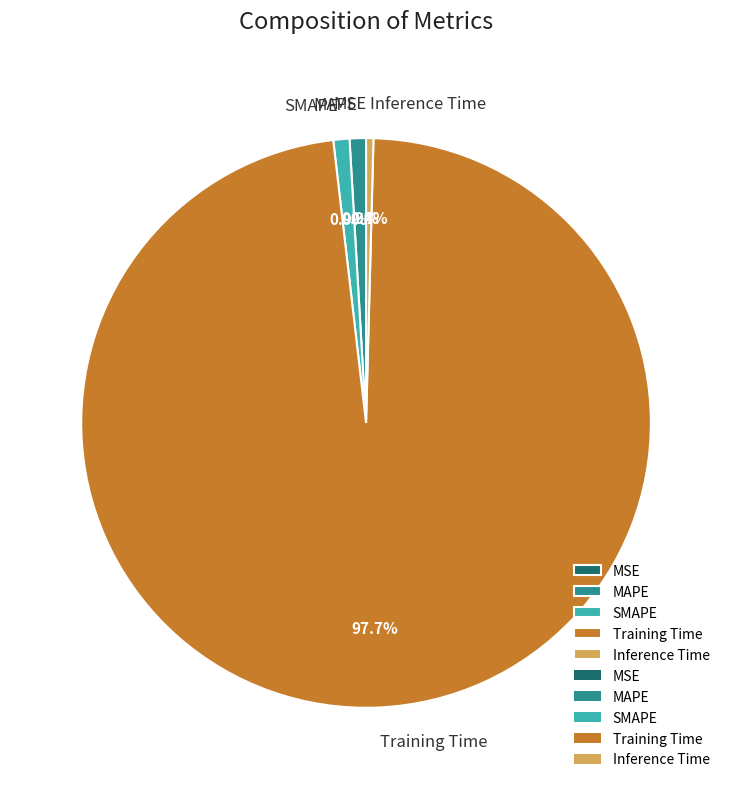

What is the majority slice?

Training Time